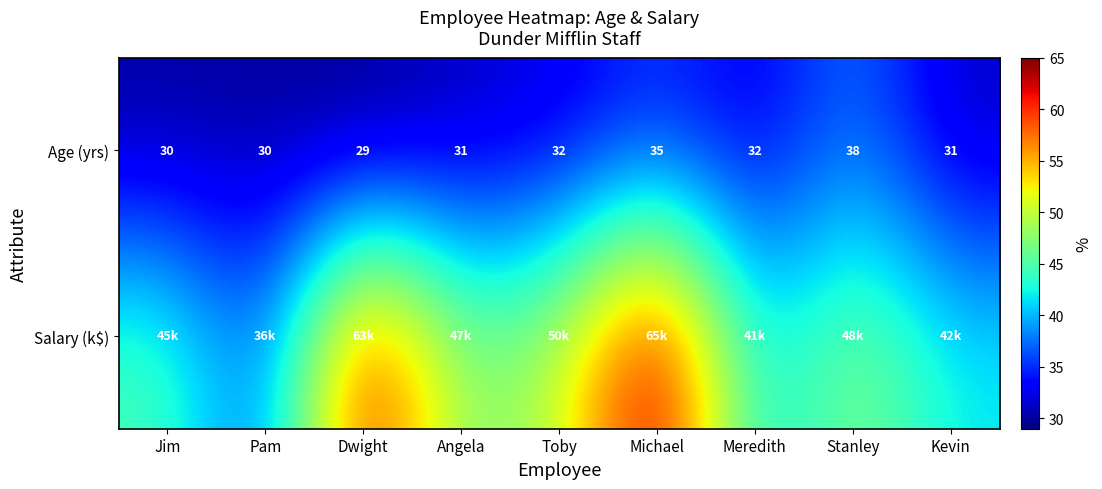

What is the difference between the maximum and second lowest values in the Age (yrs) series?

8